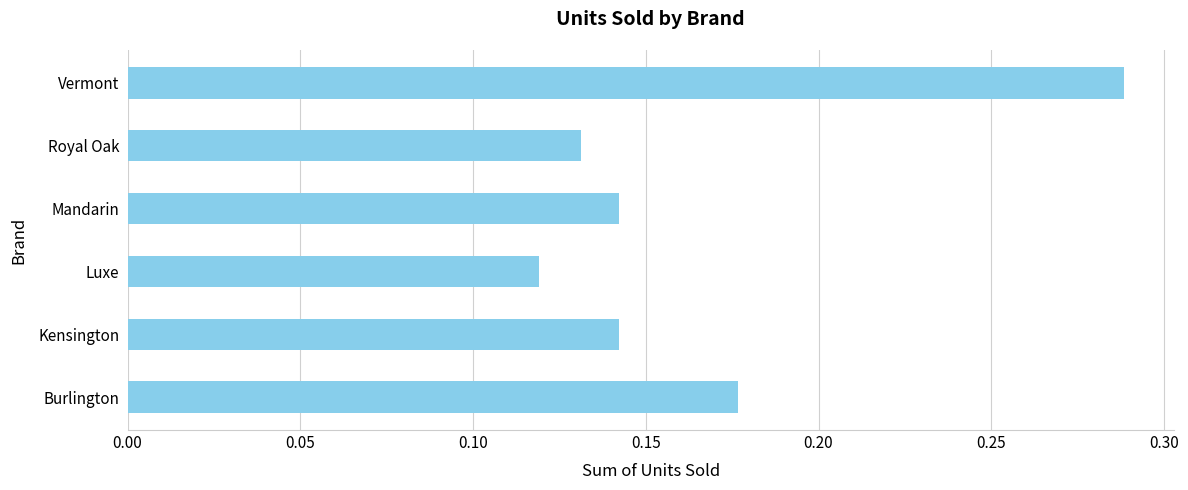

How many values are between 0 and 1?

6